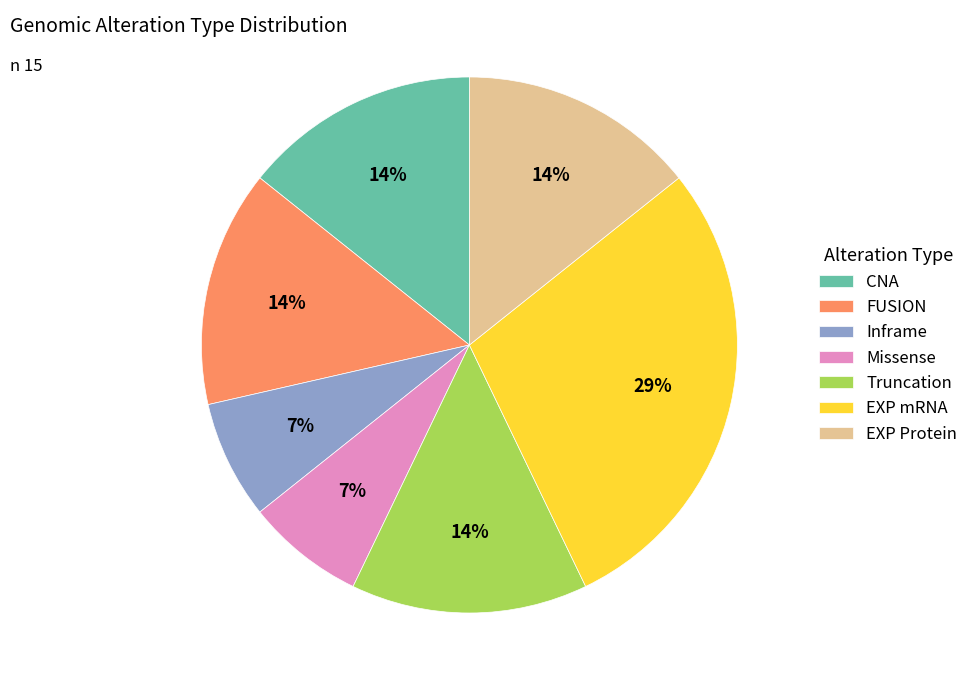

The Missense slice represents 14% of the pie. True or false?

False